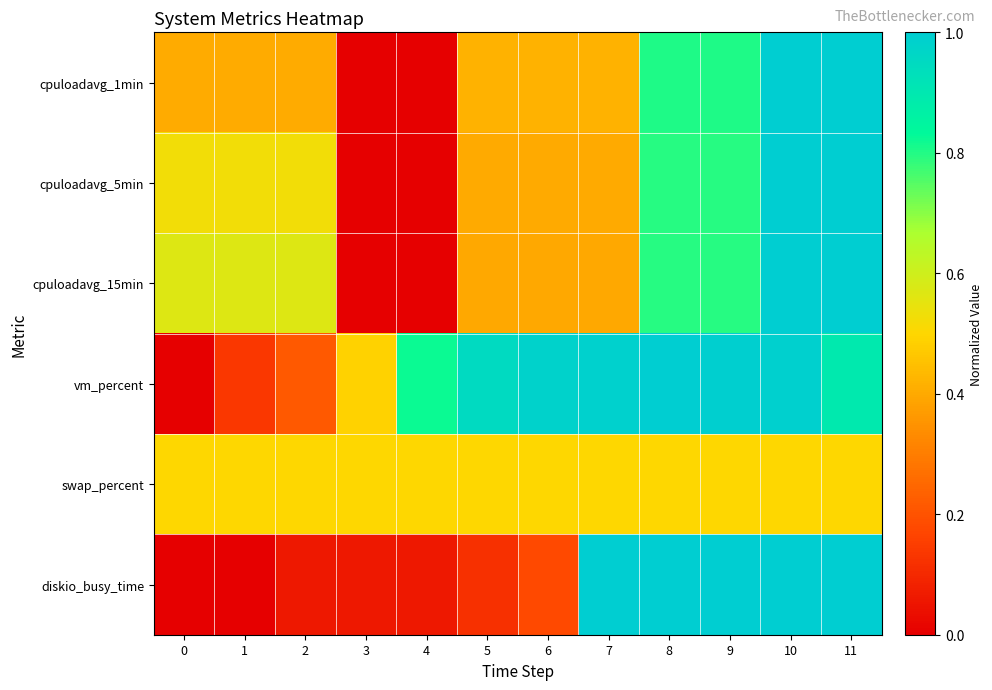

What is the maximum value shown in the chart?

1.0